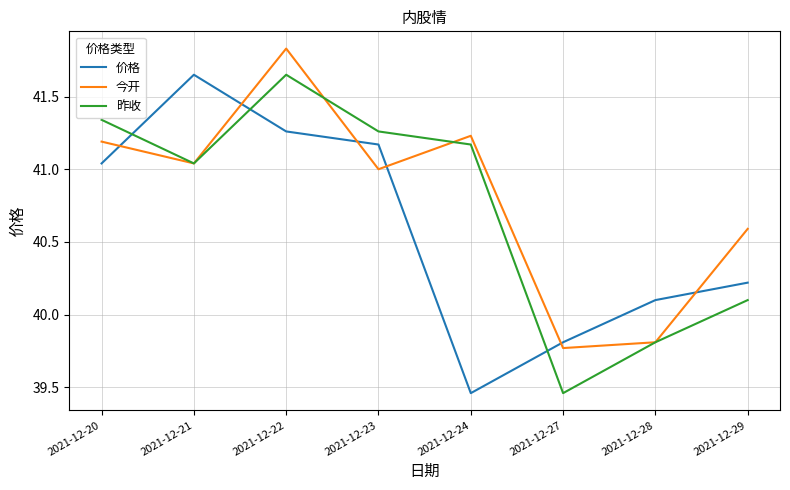

Which series has the largest total across all categories?

今开